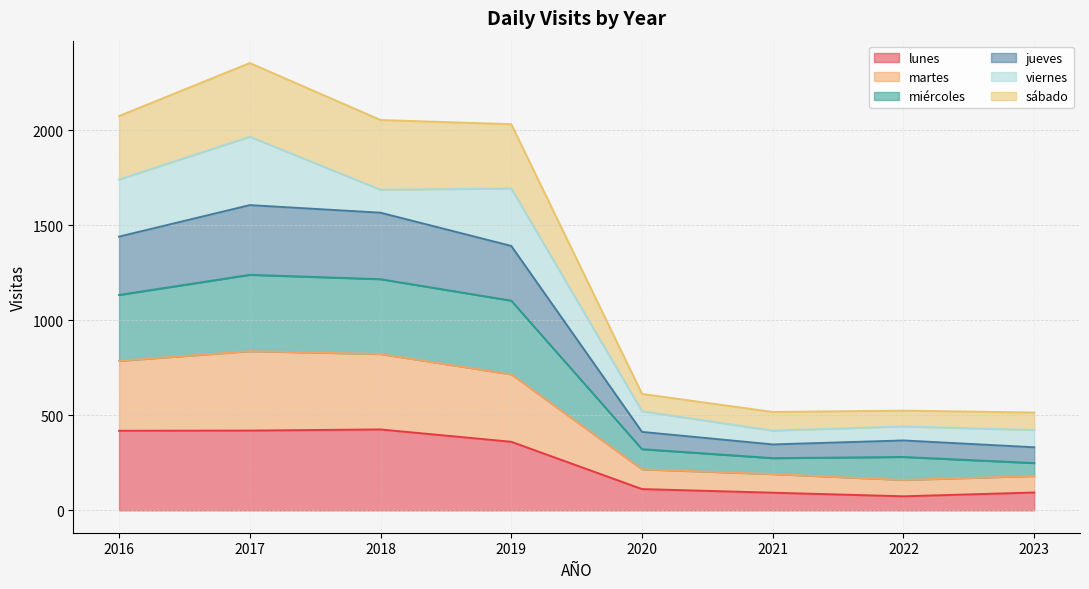

What is the total value across all series at 2017?

2355